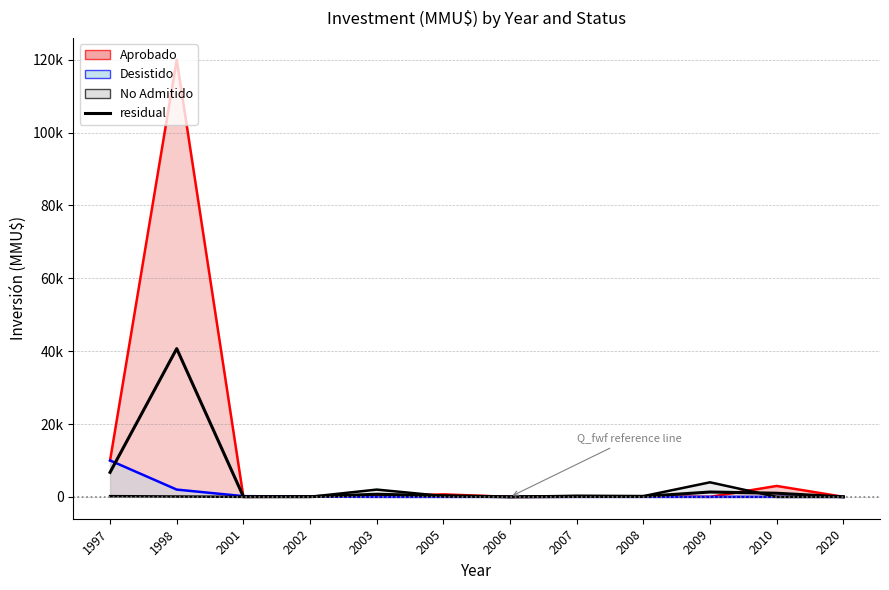

What is the average value?

4263.8